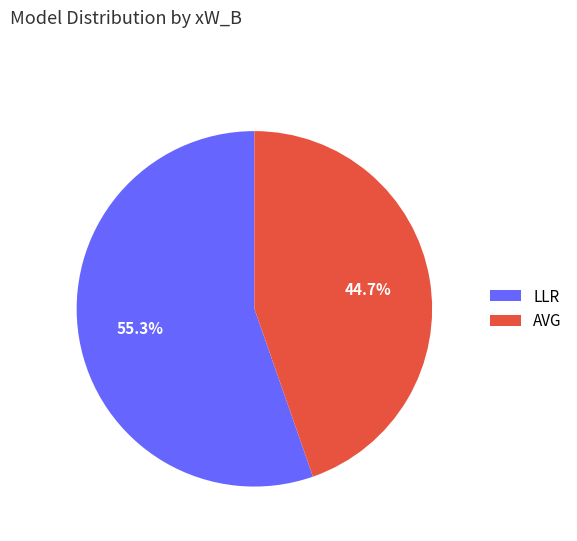

What is the smallest slice in the pie chart?

AVG